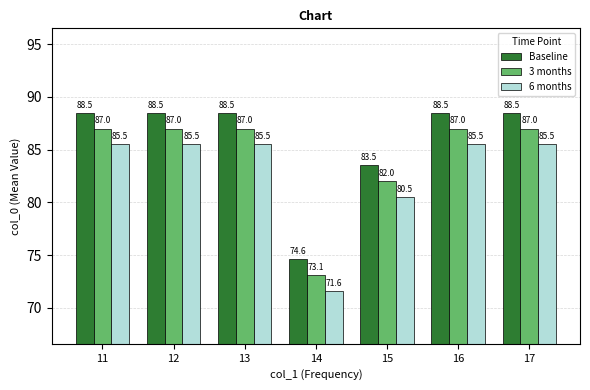

What is the maximum value for 3 months?

87.0